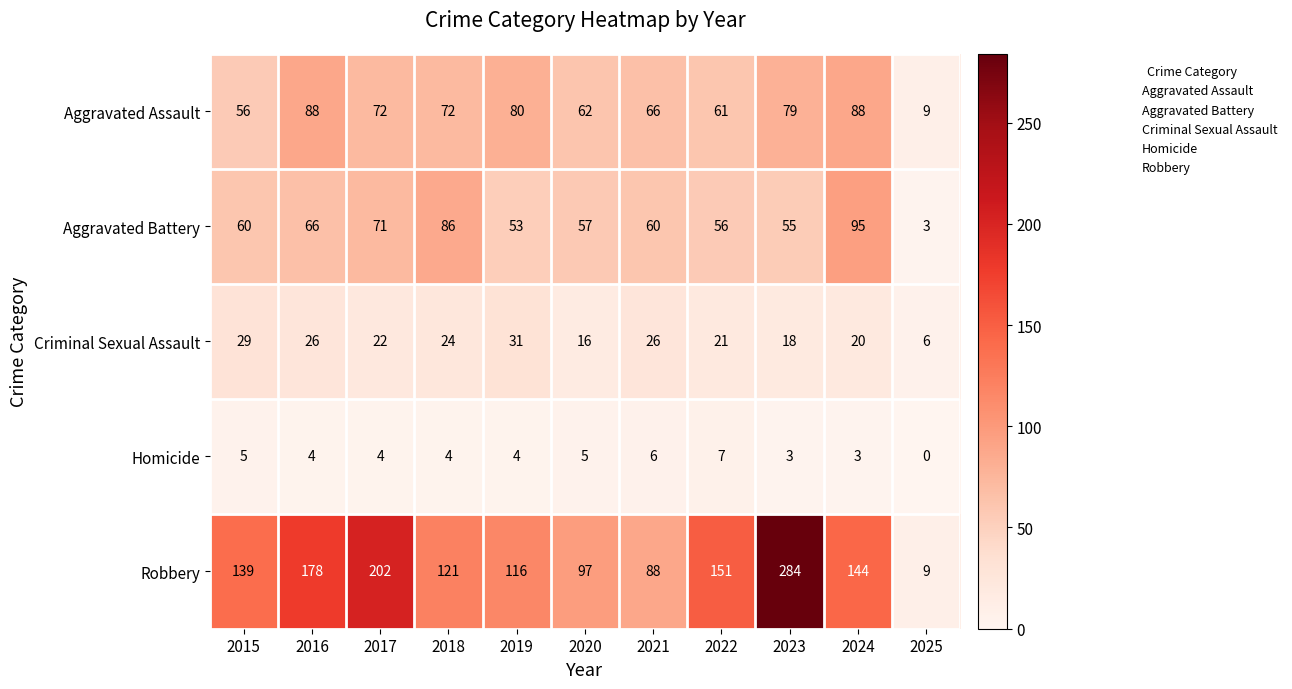

Which category has the highest value in the Robbery series?

2023